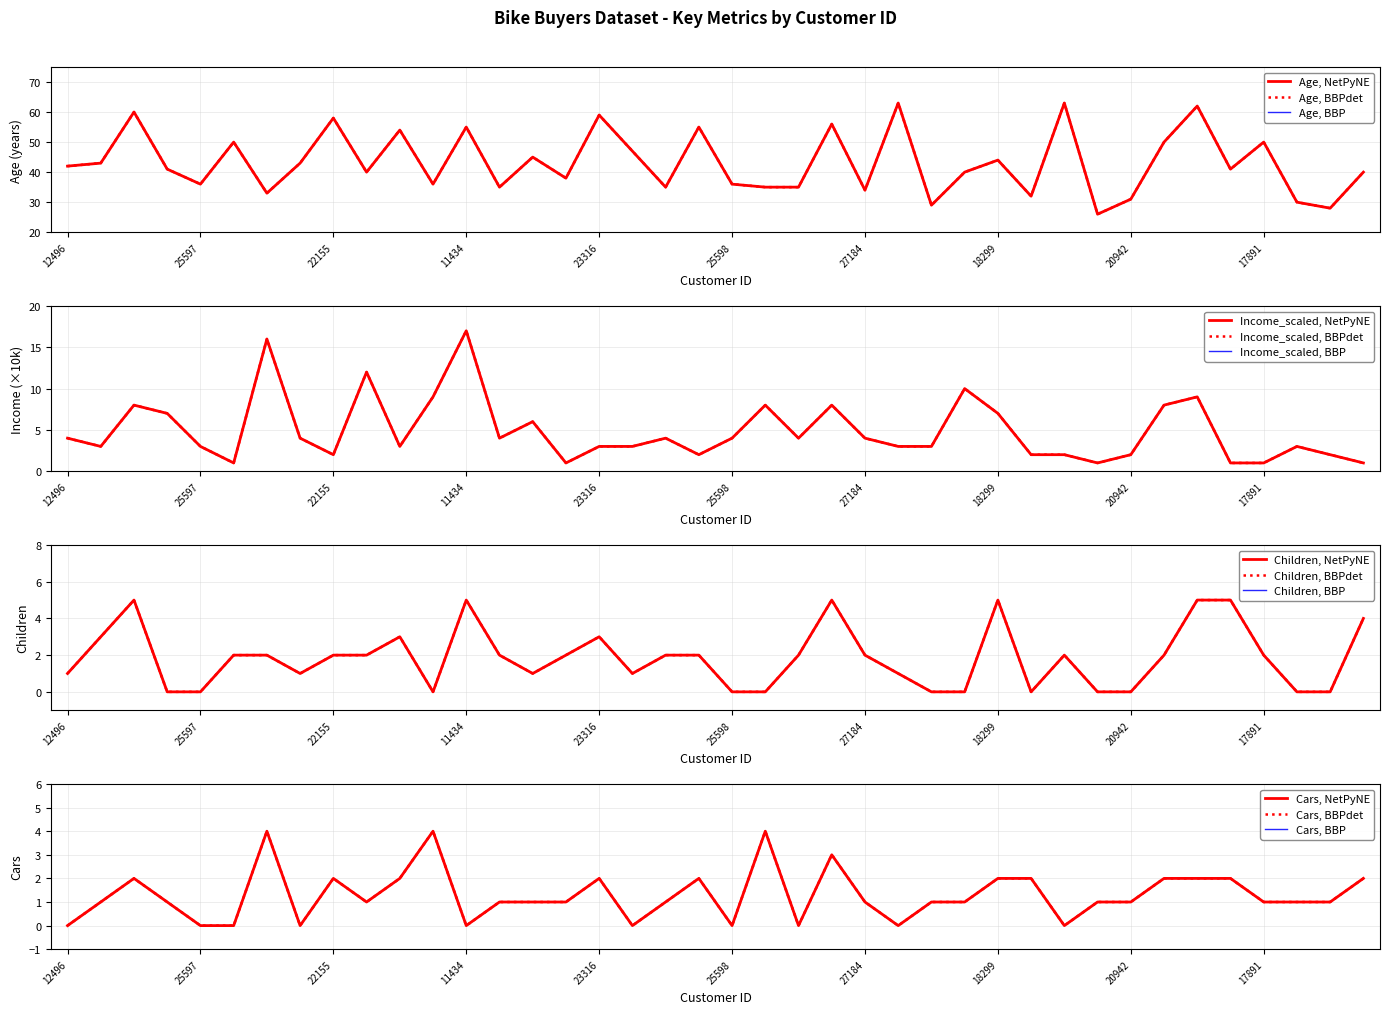

At which category is the sum across all series the highest?

12291